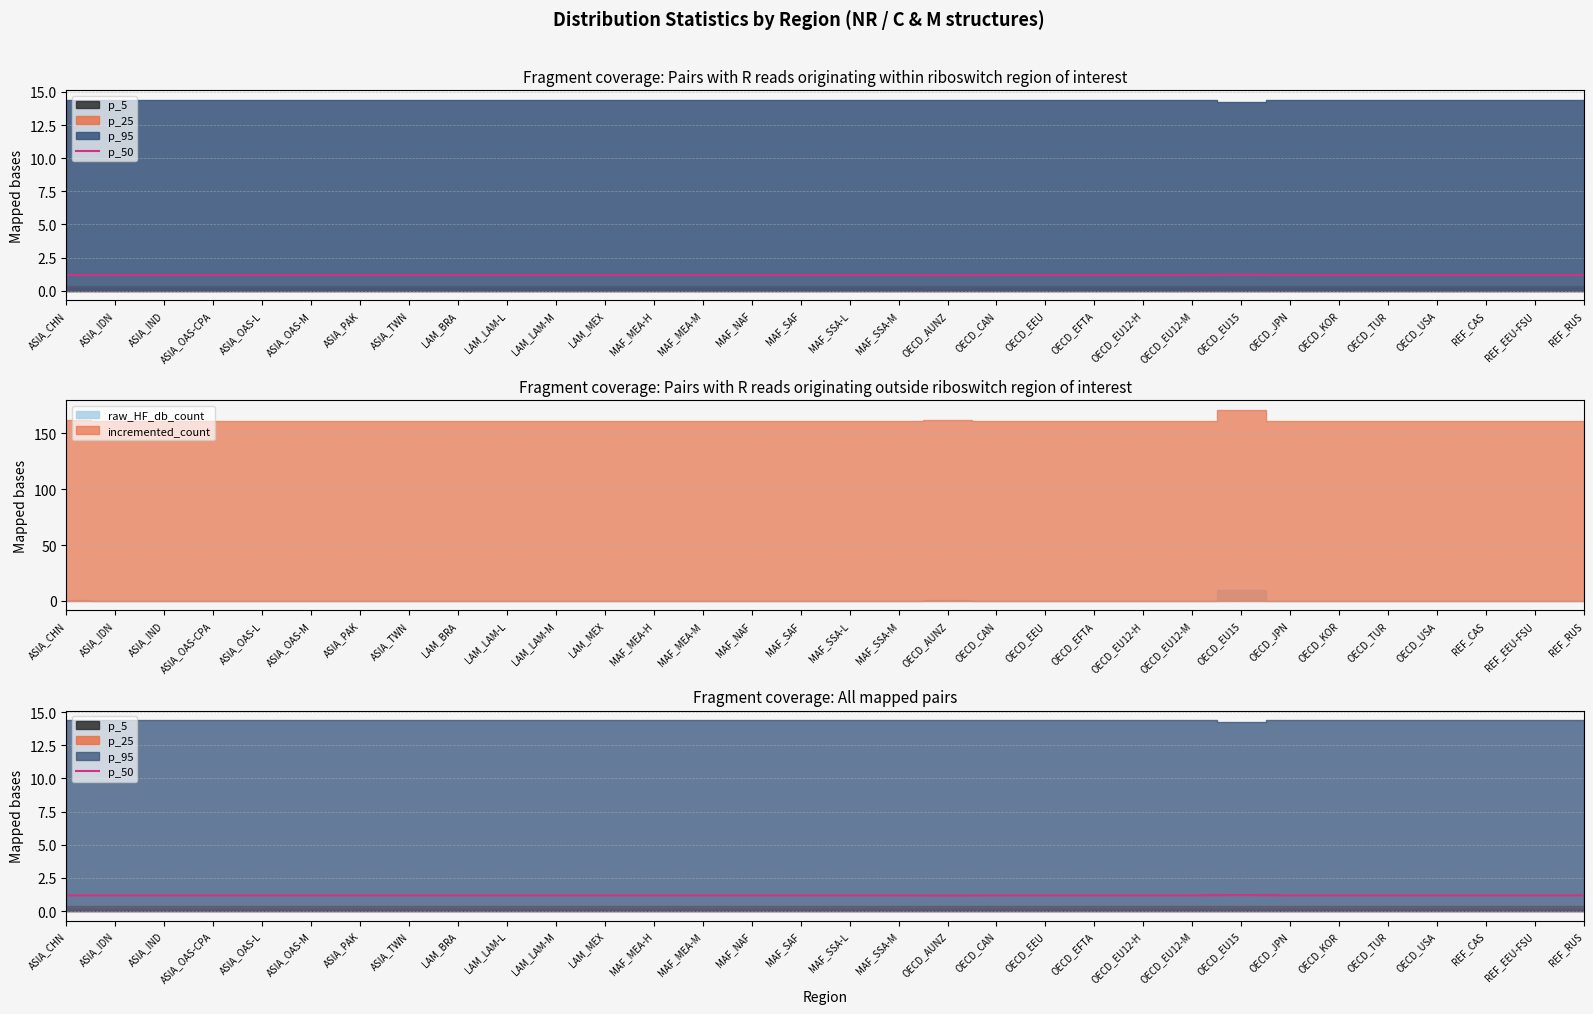

Is it true that the value at ASIA_IDN is 1.2?

True